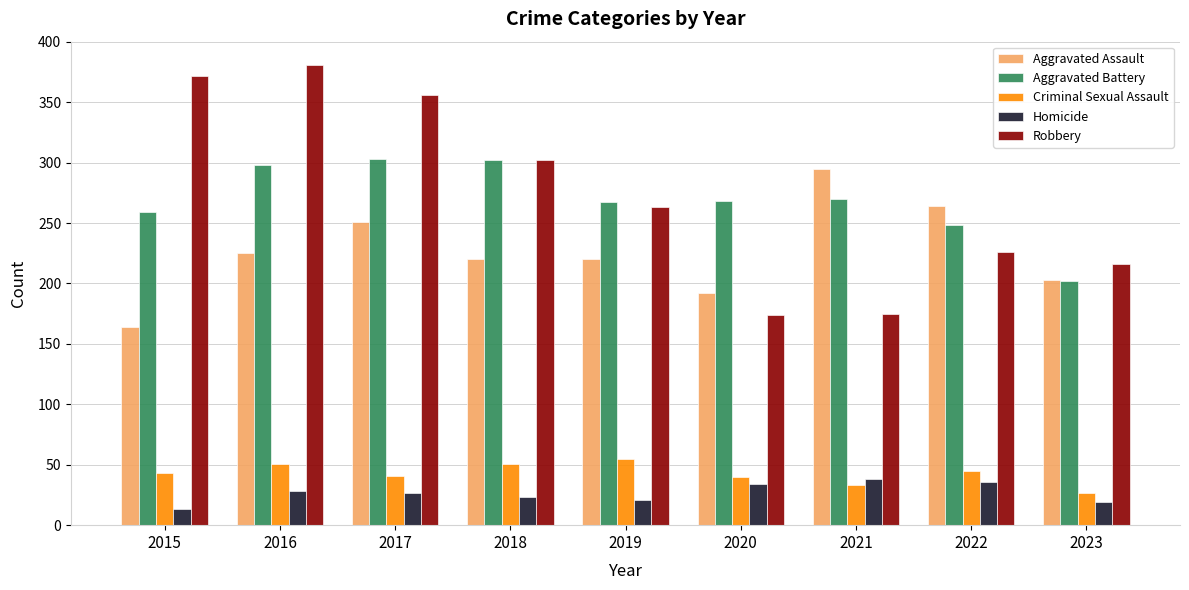

At how many categories does at least one series exceed 328?

3